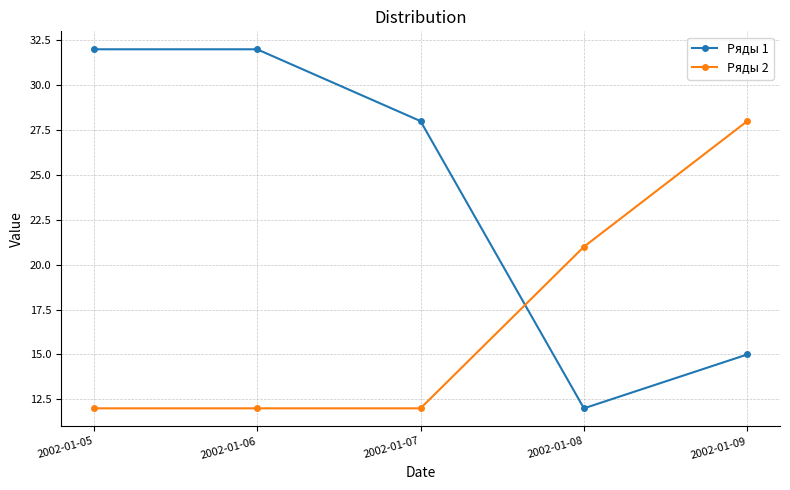

Which category has the highest value in the Ряды 2 series?

2002-01-09